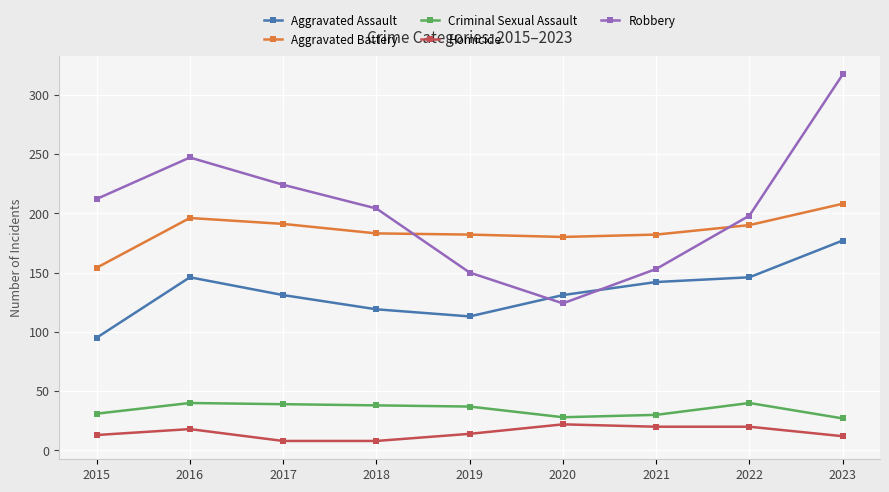

At which category does Aggravated Assault reach its first local valley?

2019